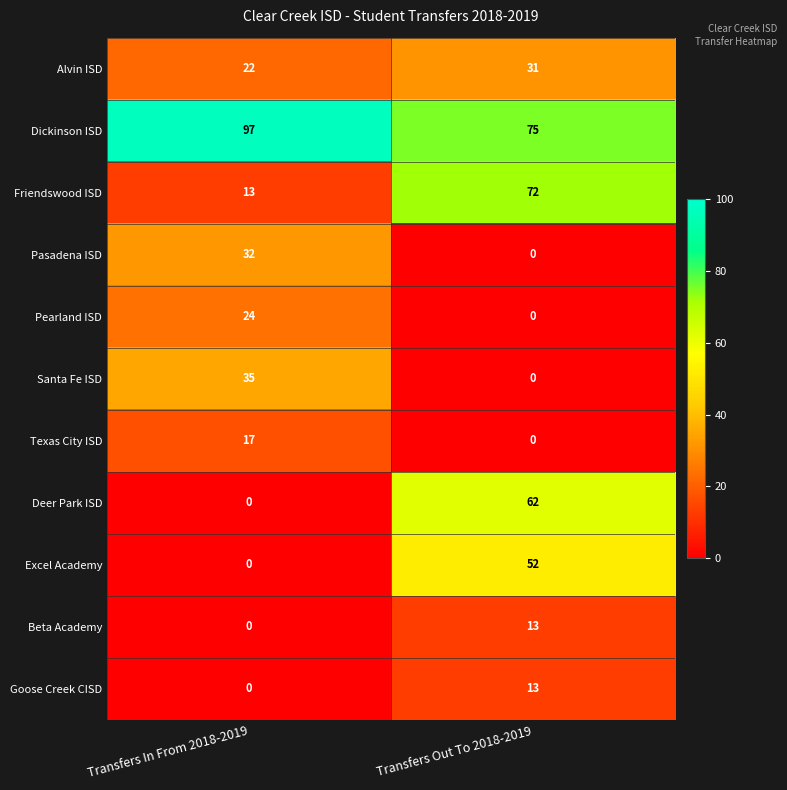

Between Transfers In From 2018-2019 and Transfers Out To 2018-2019, which series saw the biggest shift?

Deer Park ISD